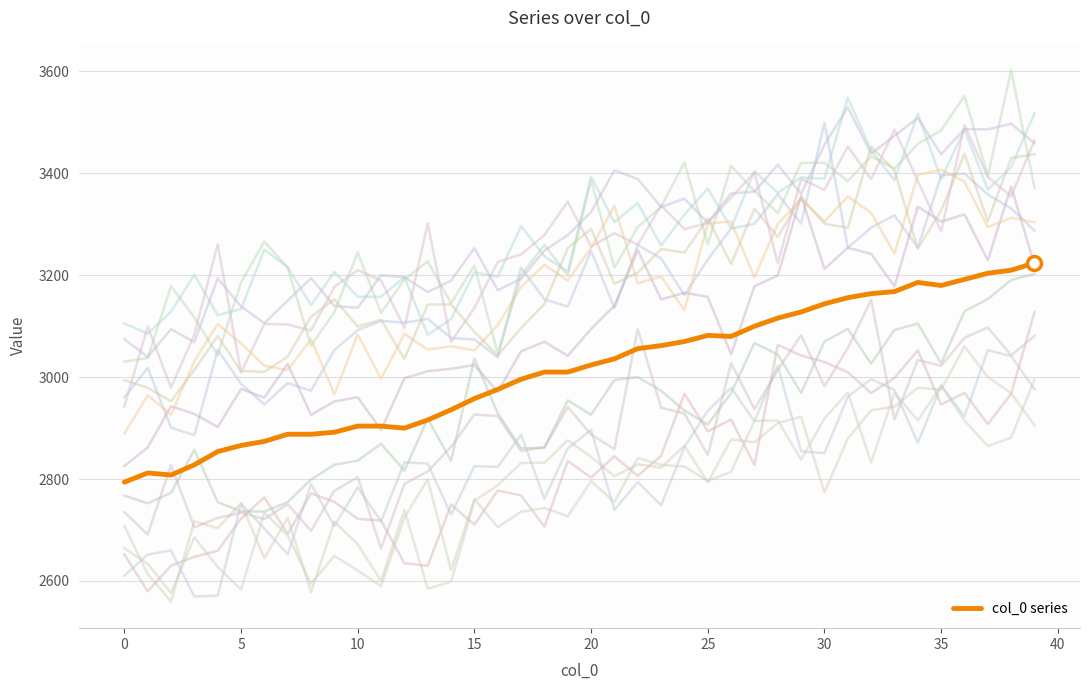

What is the highest value of the col_0 series series?

3224